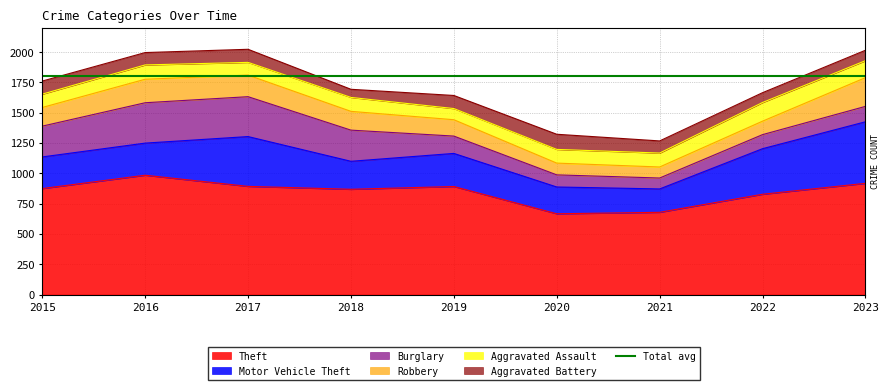

True or false: Theft and Robbery cross at least once.

False